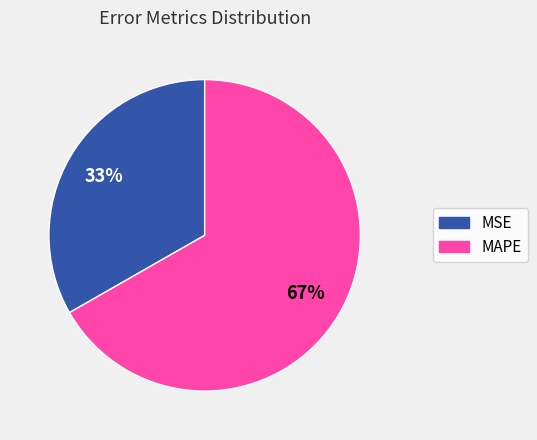

To the nearest percent, what is the combined percentage of MSE and MAPE?

100%